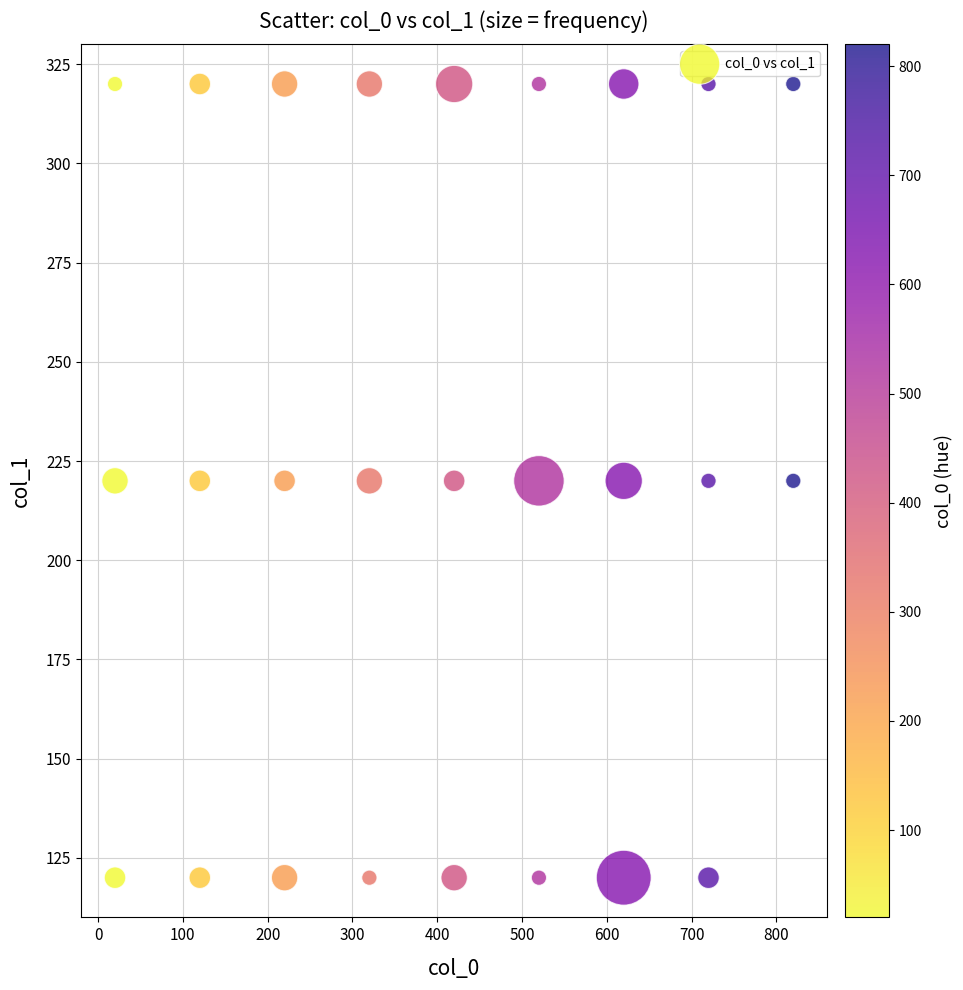

What is the range of X values (max minus min)?

800